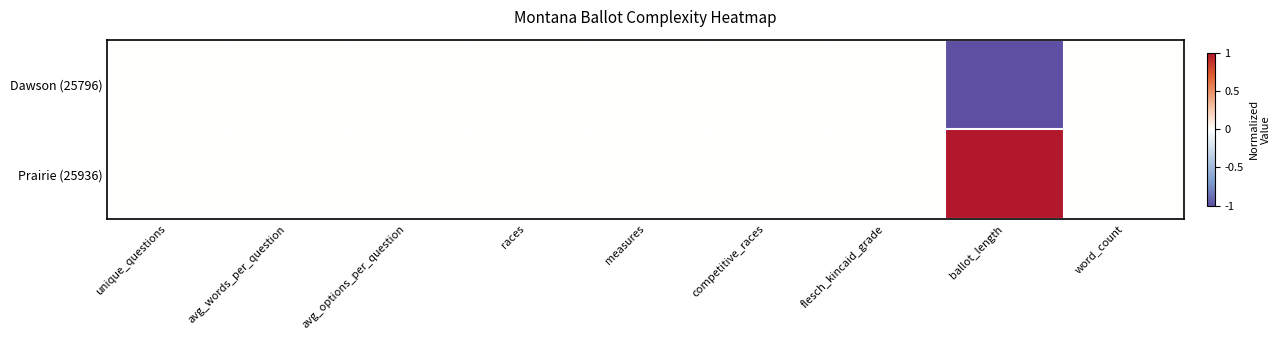

How many data points does each series have?

9